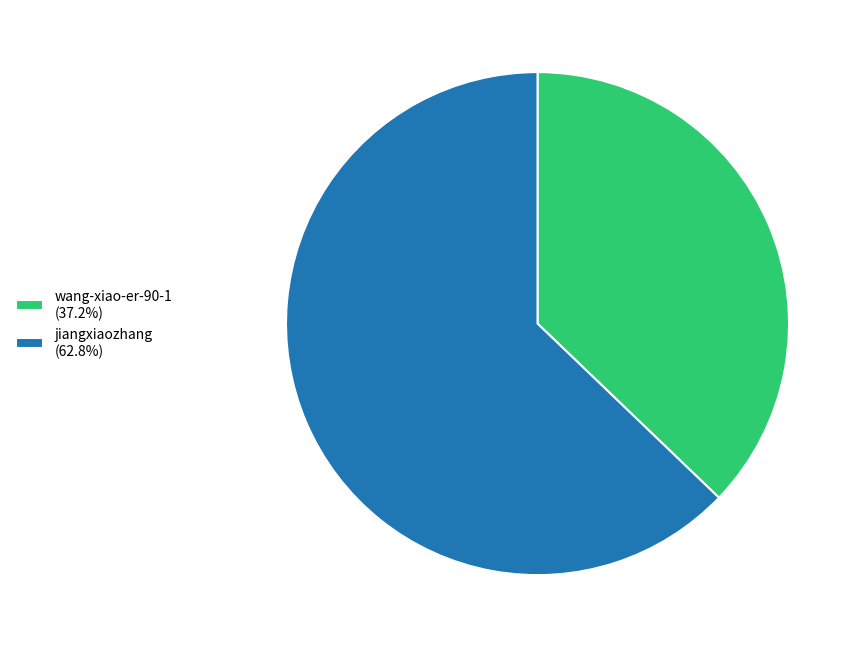

Count the number of slices in the pie.

2